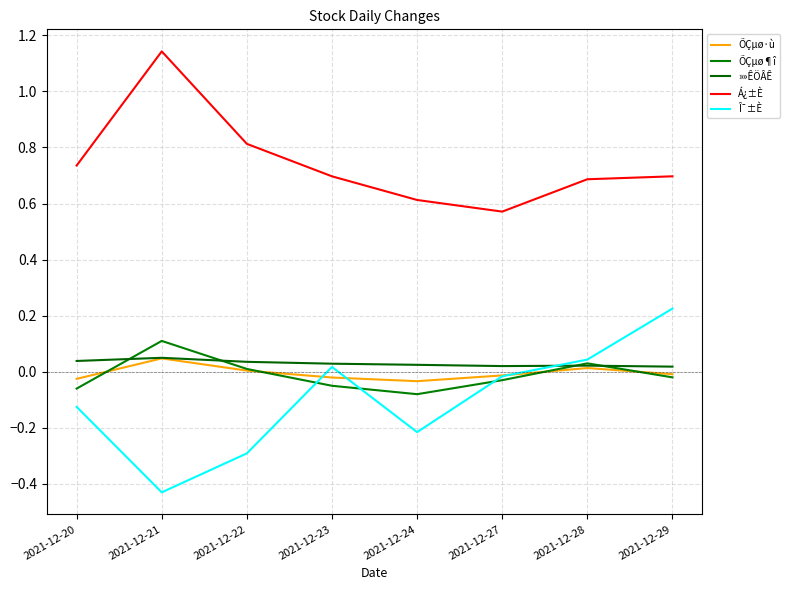

Which label corresponds to the largest value in the chart?

2021-12-21